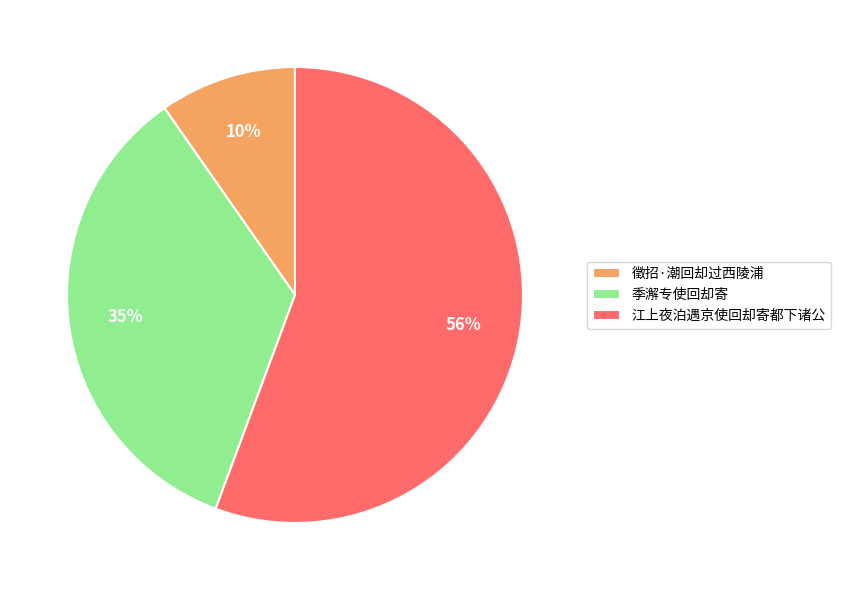

How many slices are in this pie chart?

3